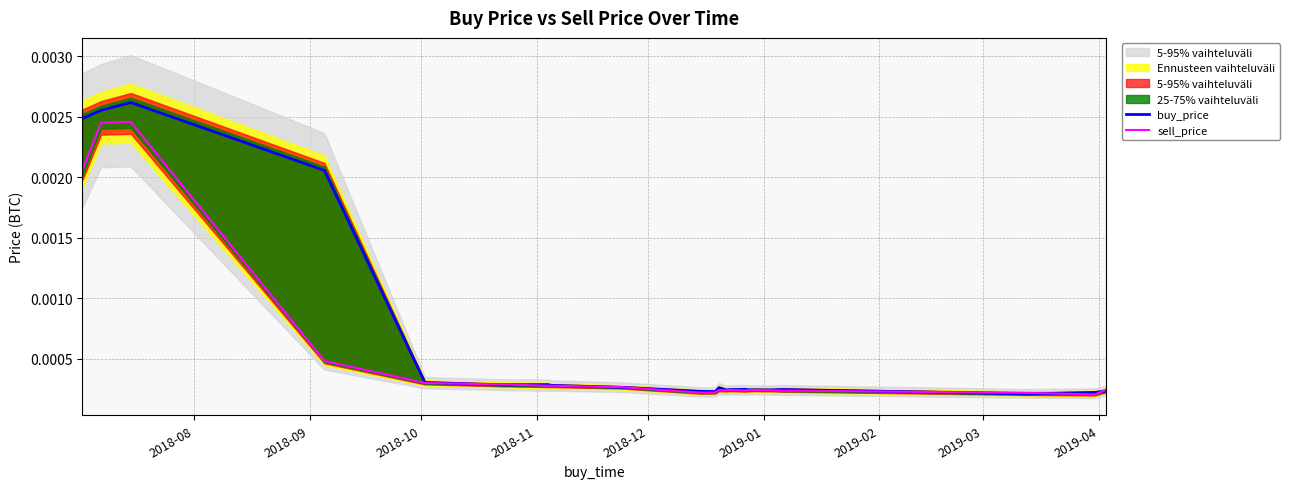

Is the value of buy_price at 13 greater than the value of sell_price at 15?

Yes